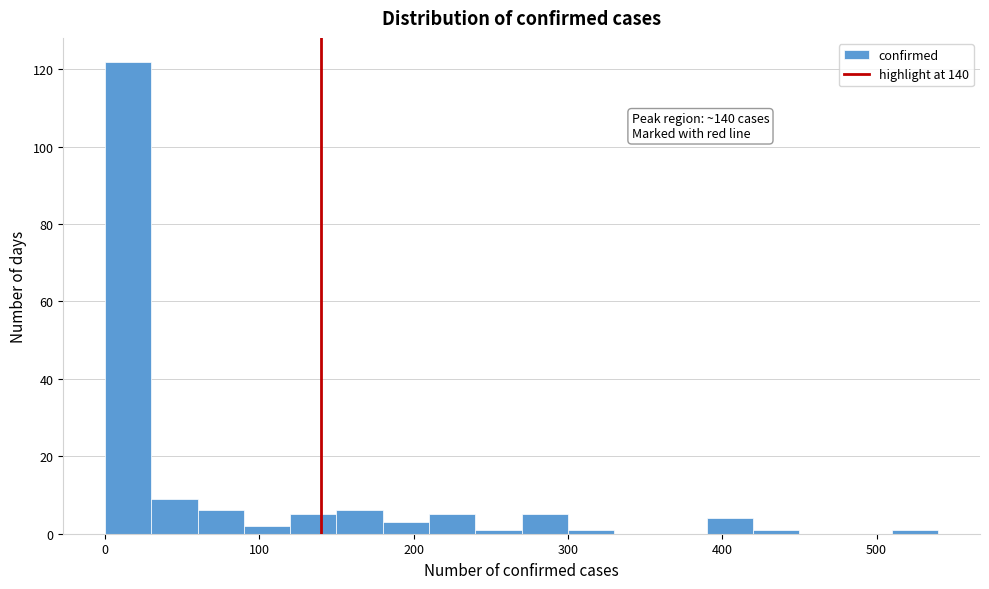

Around what value on the x-axis is the tallest bar? Give the approximate position of its centre, as read against the axis.

20